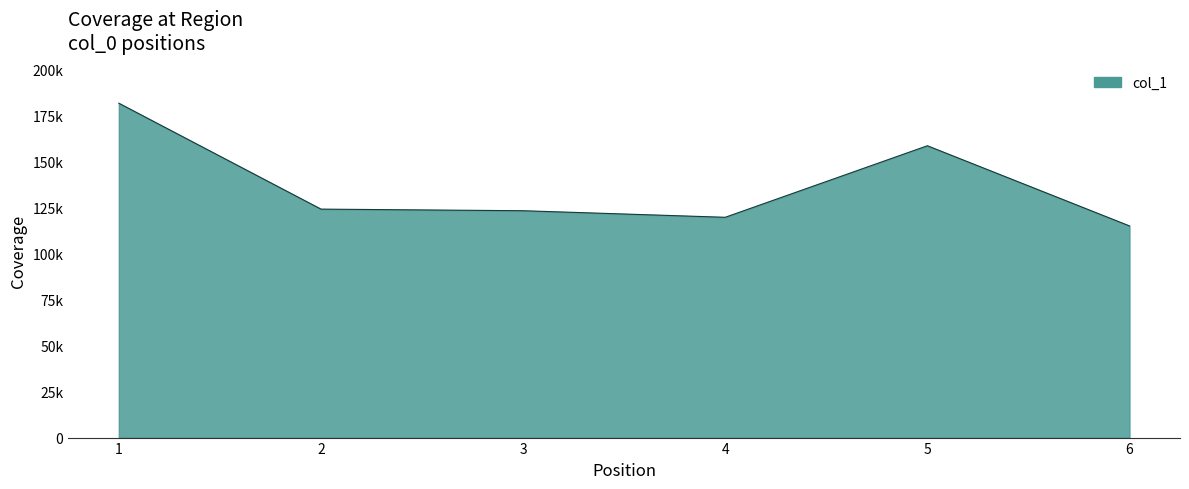

The value at 6 is 115106.7. True or false?

True